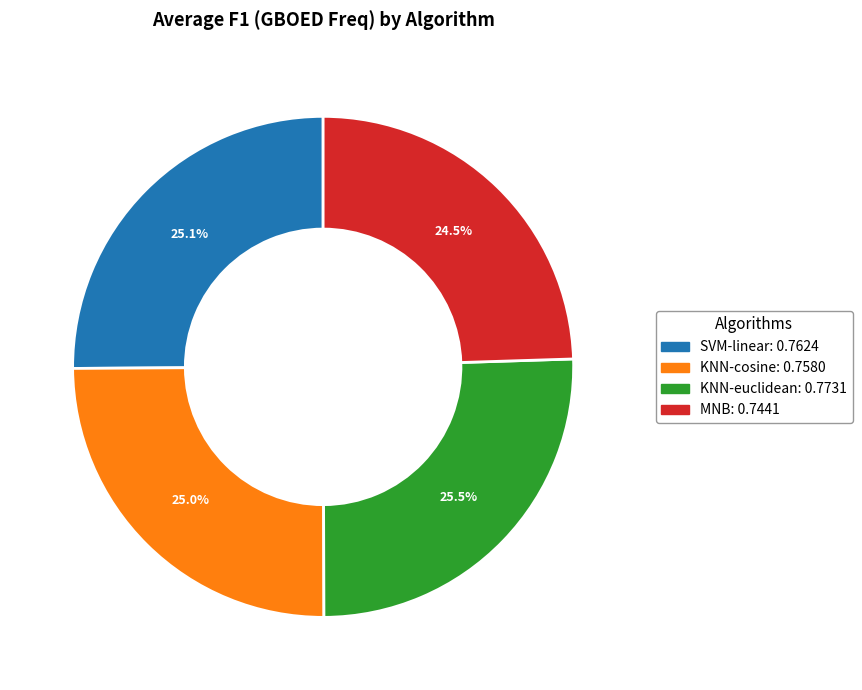

The KNN-cosine slice represents 25% of the pie. True or false?

True